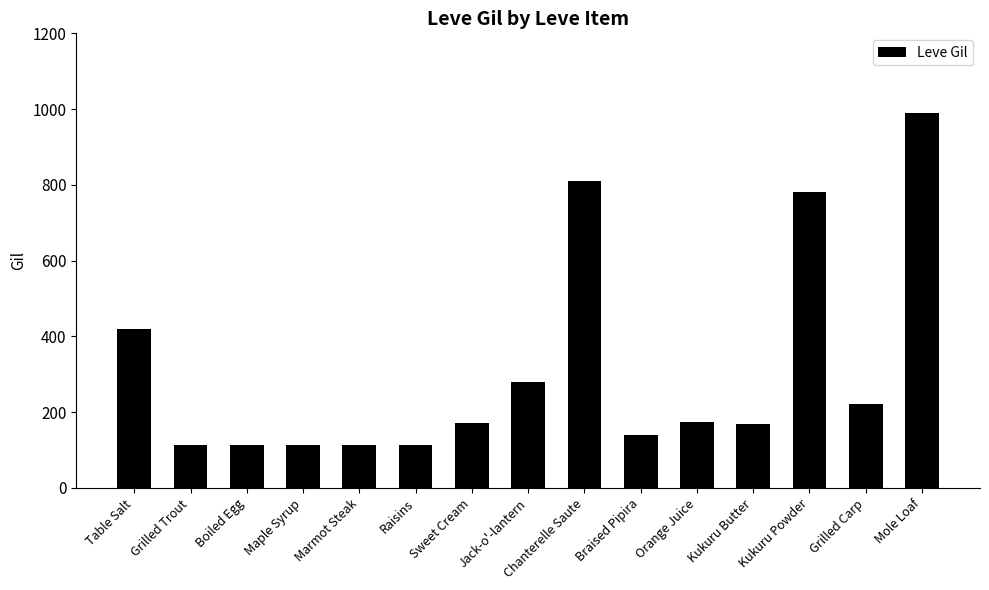

What is the label of the 9th bar from the left?

Chanterelle Saute